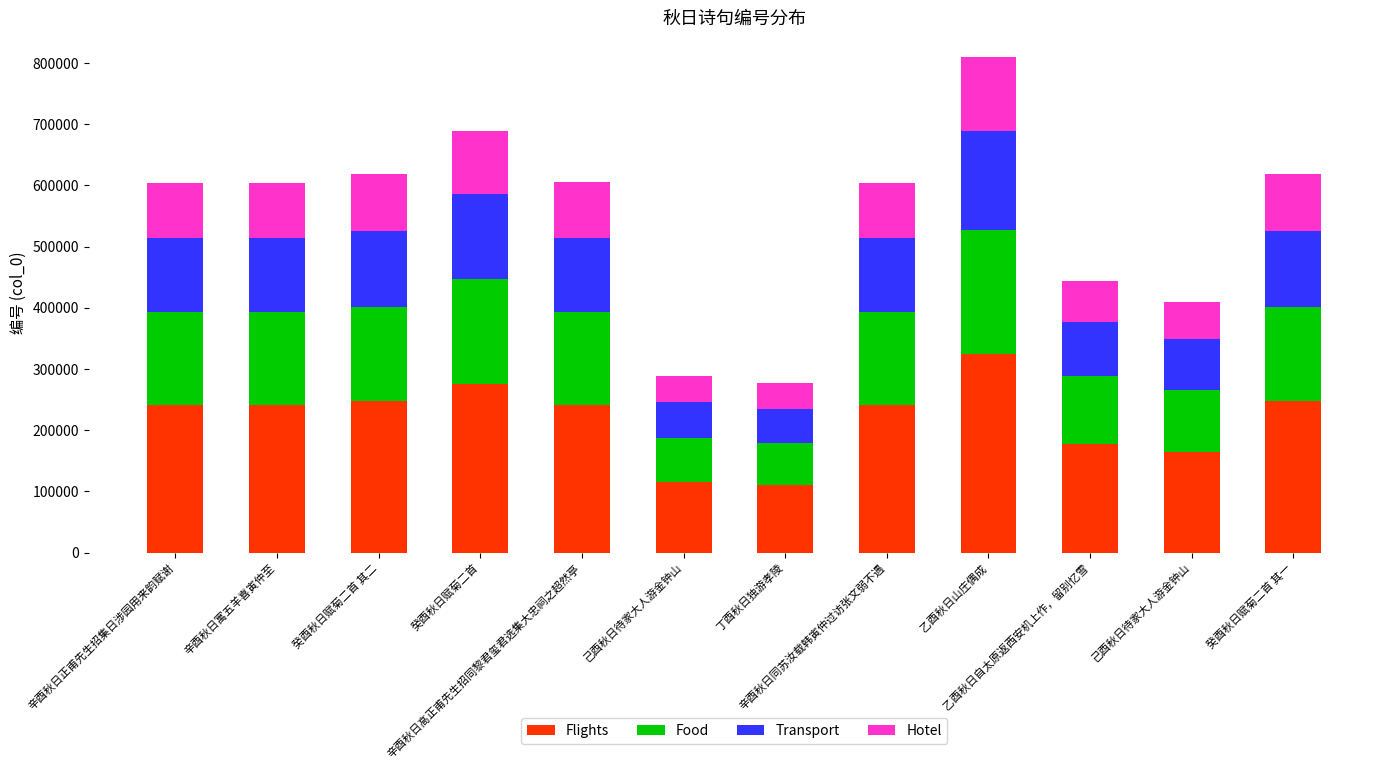

True or false: Food has a value of 154535.3 at 癸酉秋日赋菊二首 其一.

True